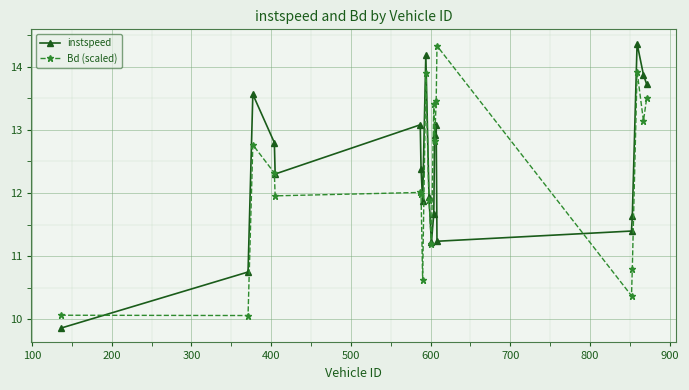

True or false: Bd (scaled) and instspeed cross at least once.

True